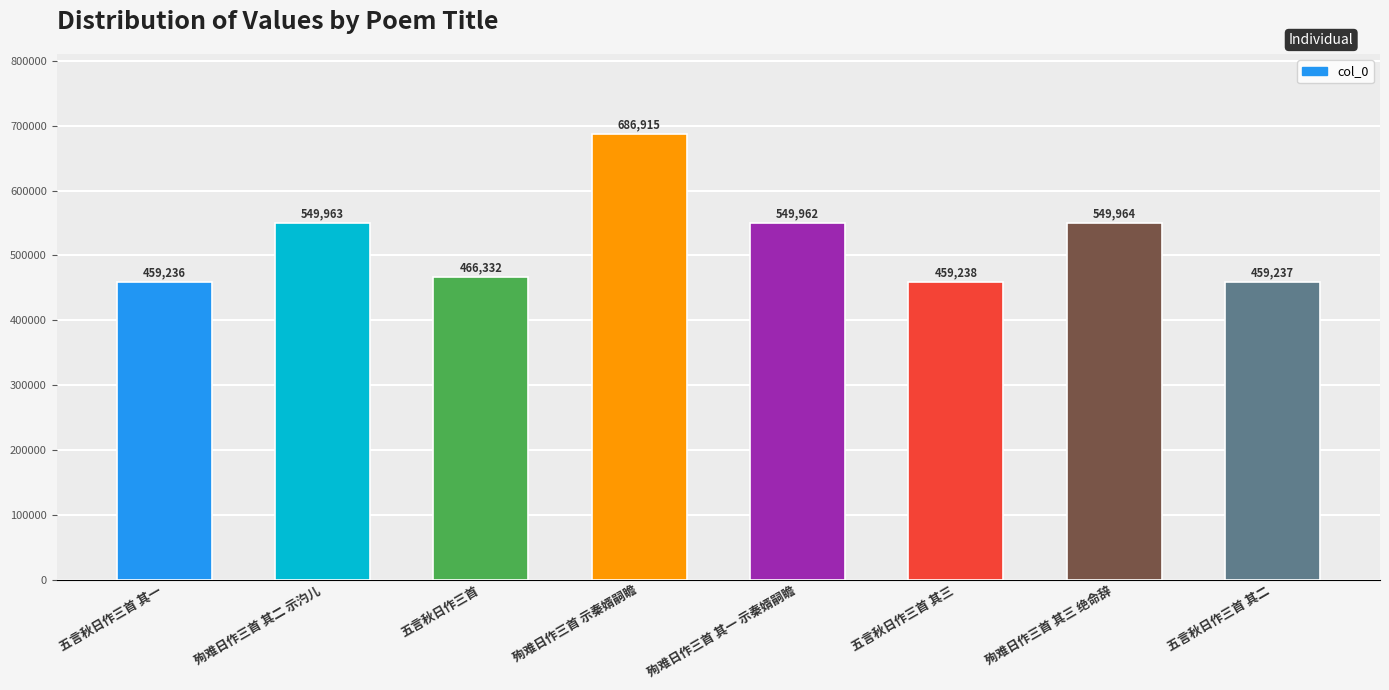

How many values are below 549962?

4